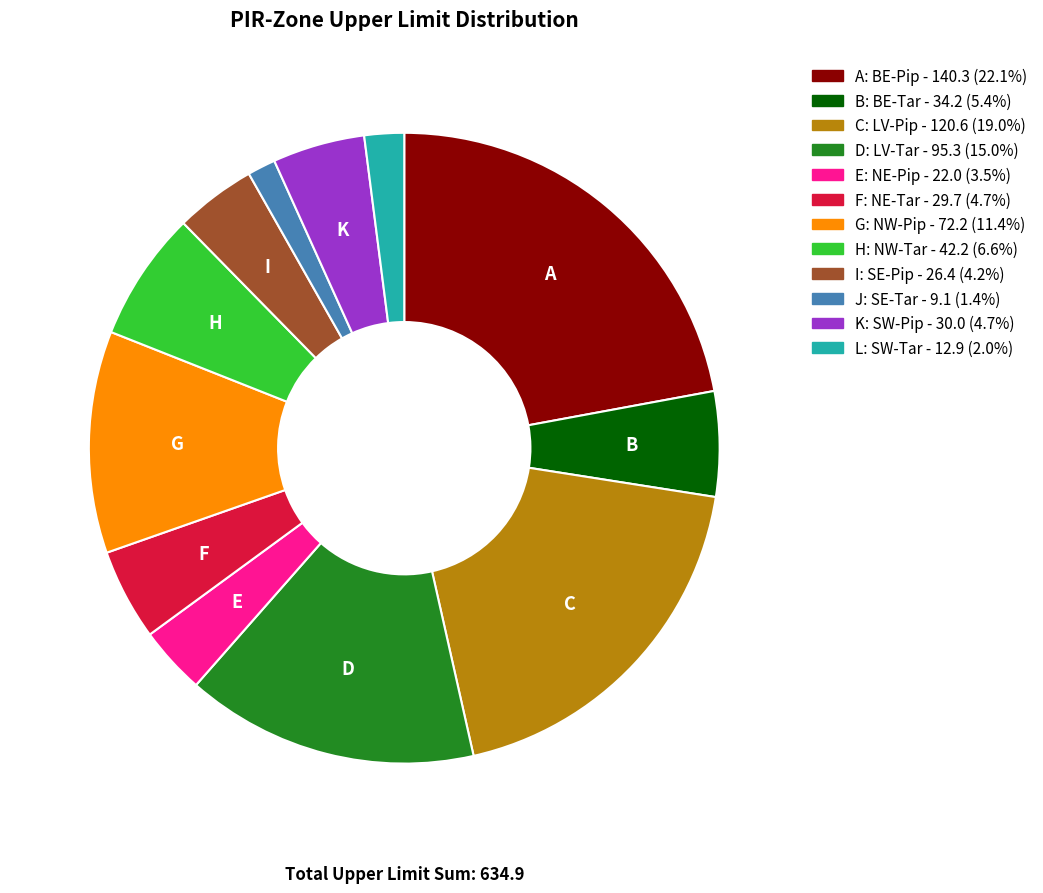

Does any single category account for the majority?

No